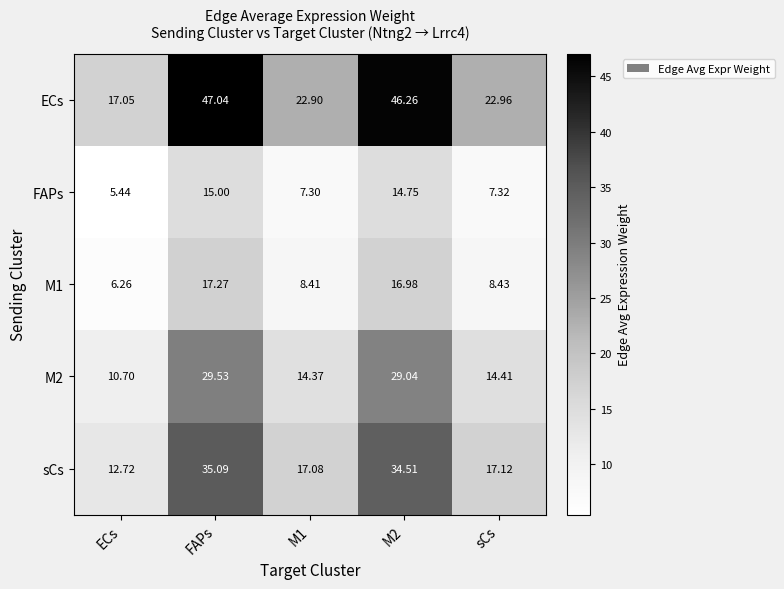

At which label is sCs closest to 23?

sCs